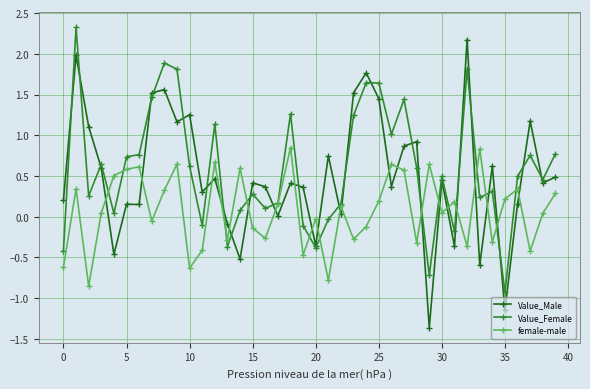

True or false: Value_Male and female-male cross at least once.

True